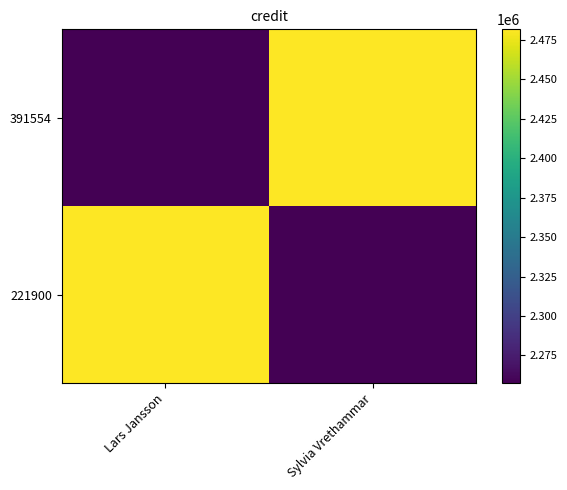

Reading left to right, extract all data points from this chart.

391554: Lars Jansson=2257486	Sylvia Vrethammar=2481695
221900: Lars Jansson=2481695	Sylvia Vrethammar=2257486